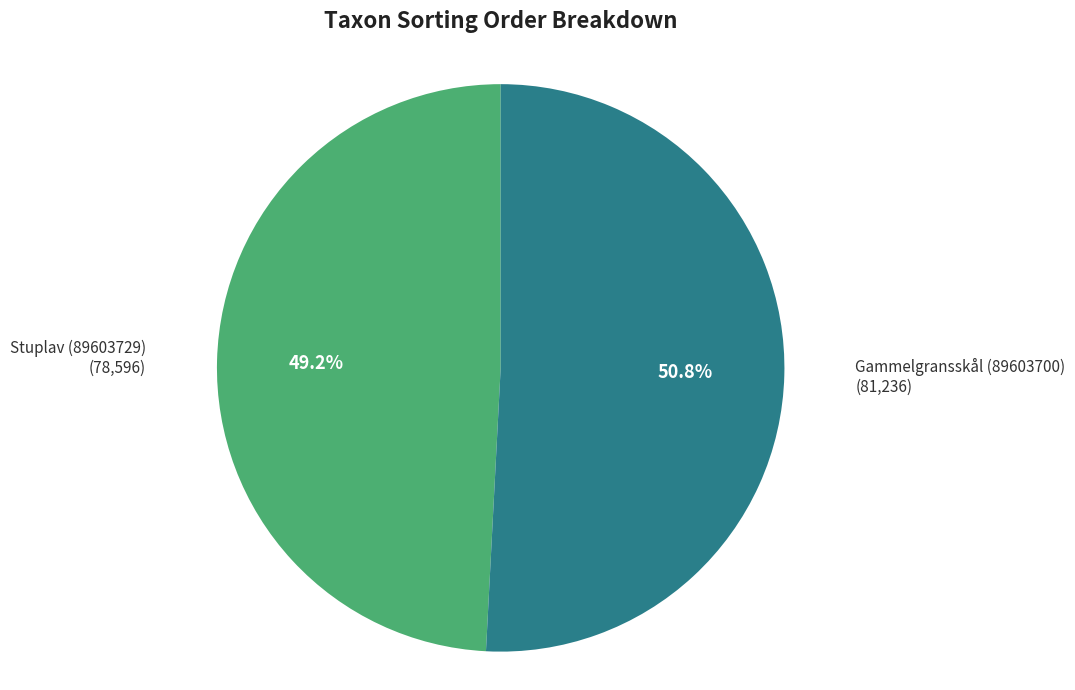

How many segments does this pie chart have?

2